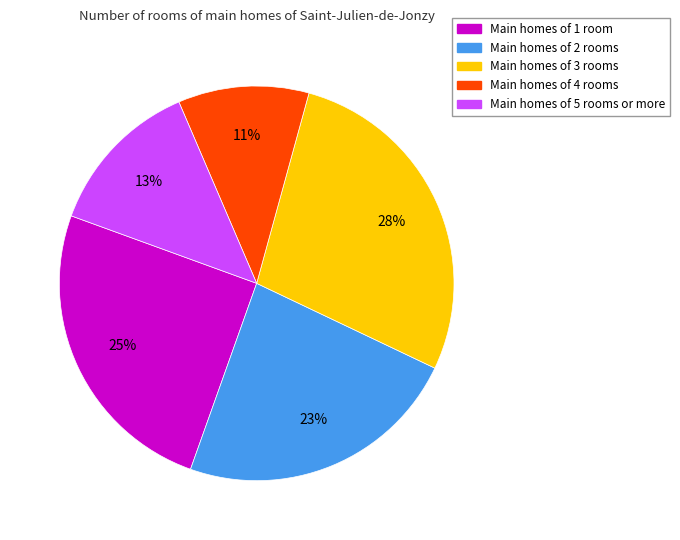

To the nearest percent, what is the difference between the largest and smallest slice percentages?

17%